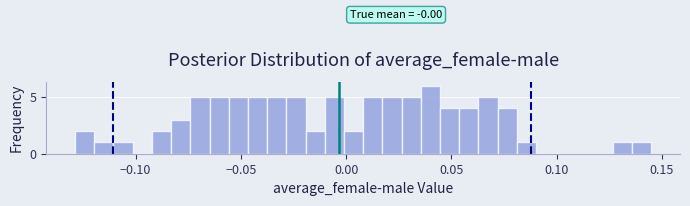

Read against the x-axis, roughly where is the centre of the tallest bar?

0.040